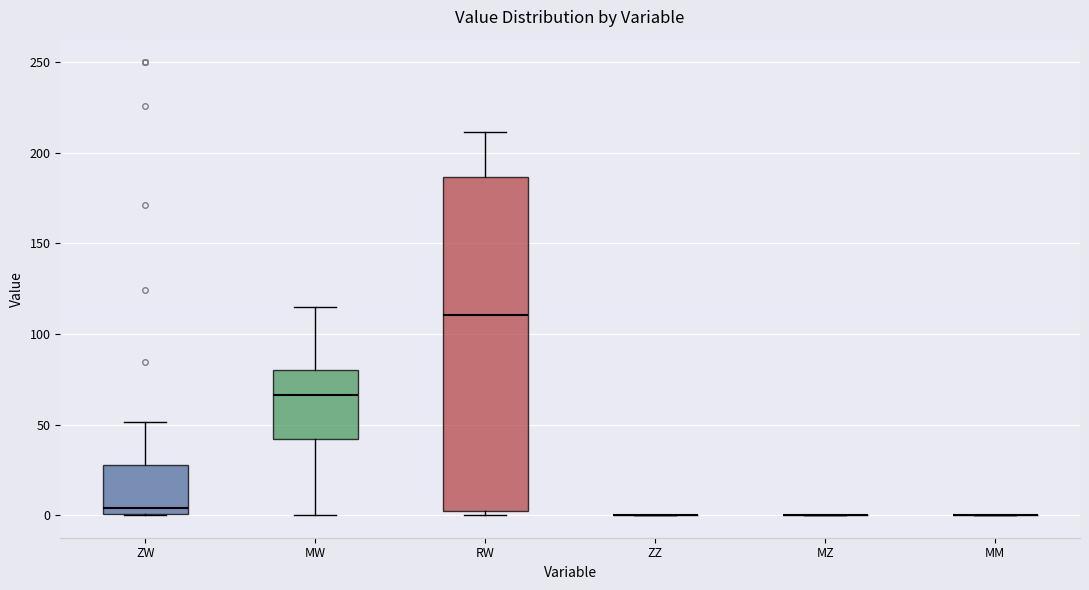

Comparing the boxes themselves (not the whiskers), which one is the tallest?

RW